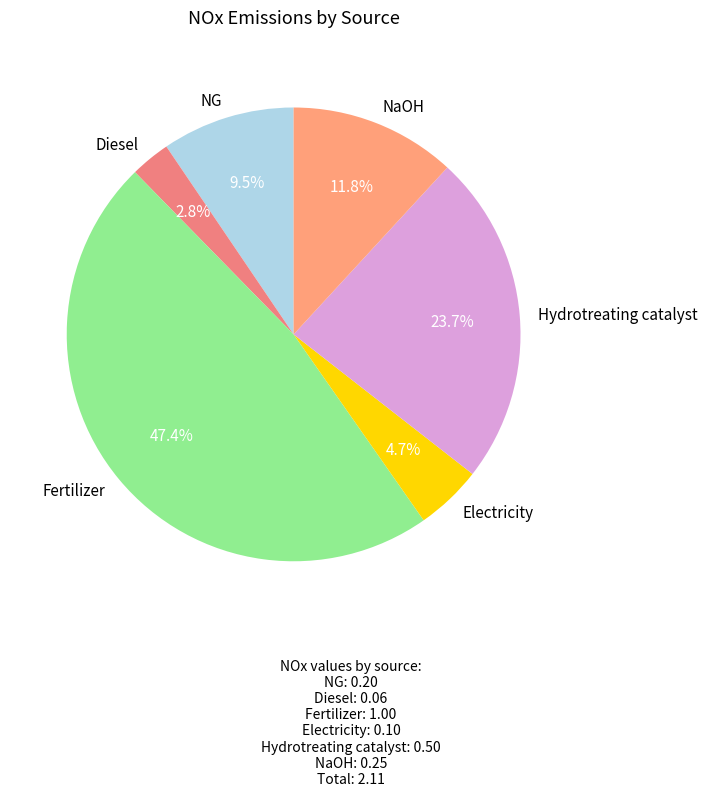

Which category has the biggest portion of the pie?

Fertilizer